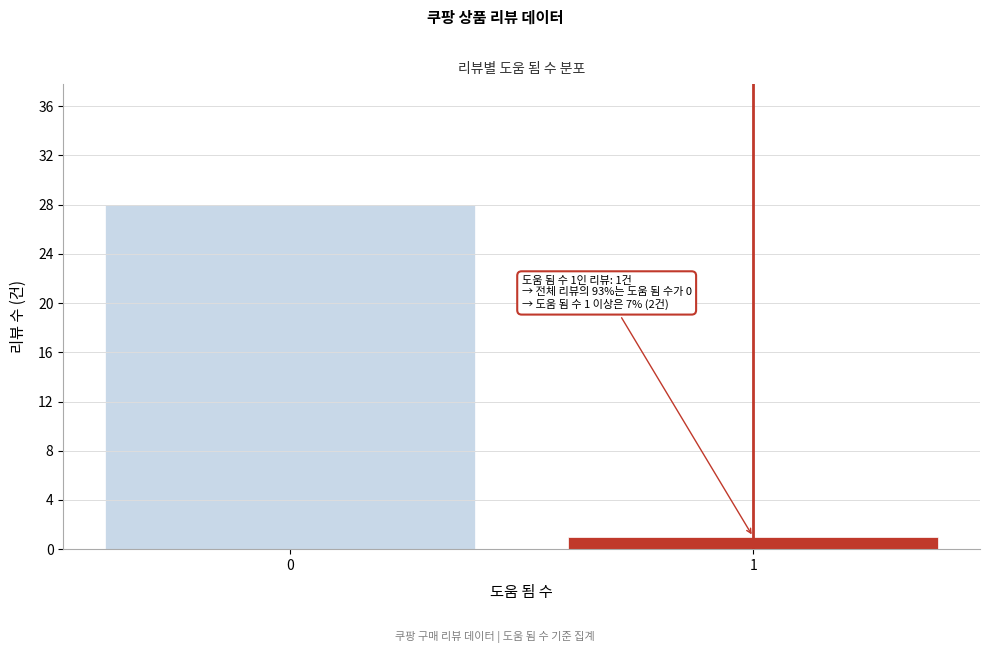

Reading left to right, transcribe all the data shown in this chart.

28	1